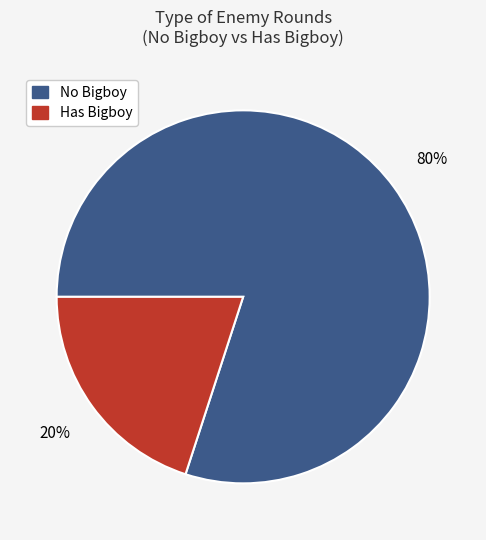

To the nearest percent, what is the difference between the largest and smallest slice percentages?

60%